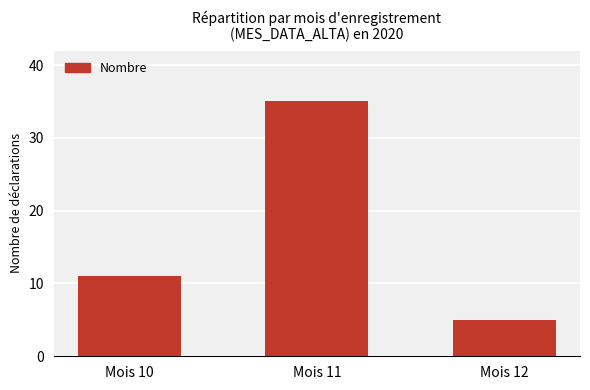

What is the sum of all values?

51